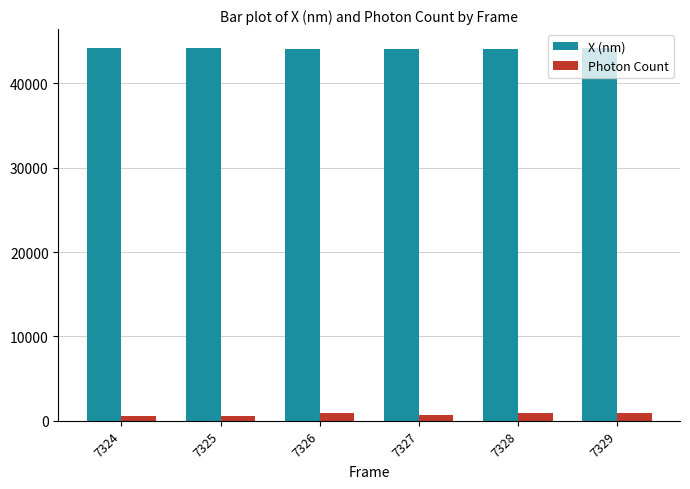

At how many categories does at least one series exceed 40554?

6